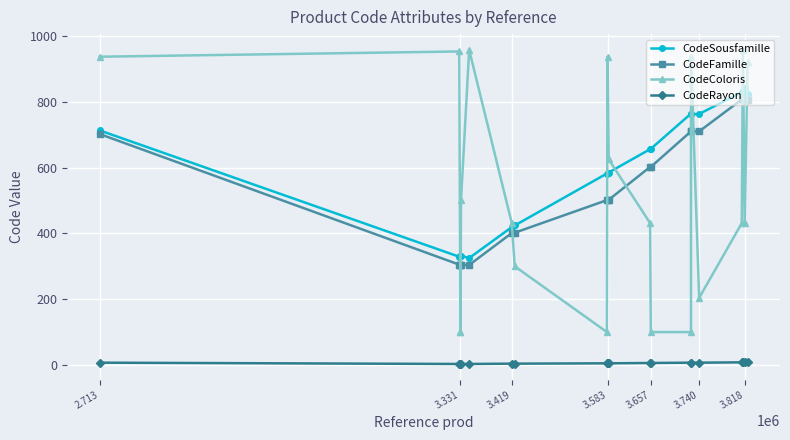

What is the difference between the maximum and minimum values in the CodeFamille series?

503